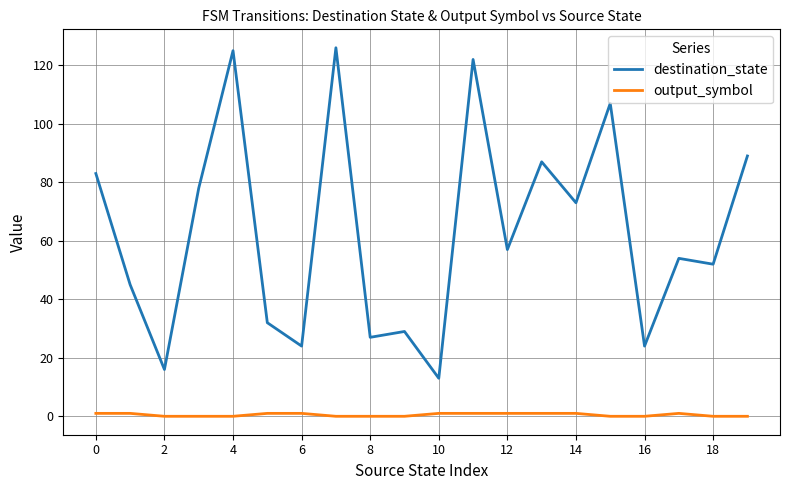

List the series in order of their peak value, highest first.

destination_state, output_symbol